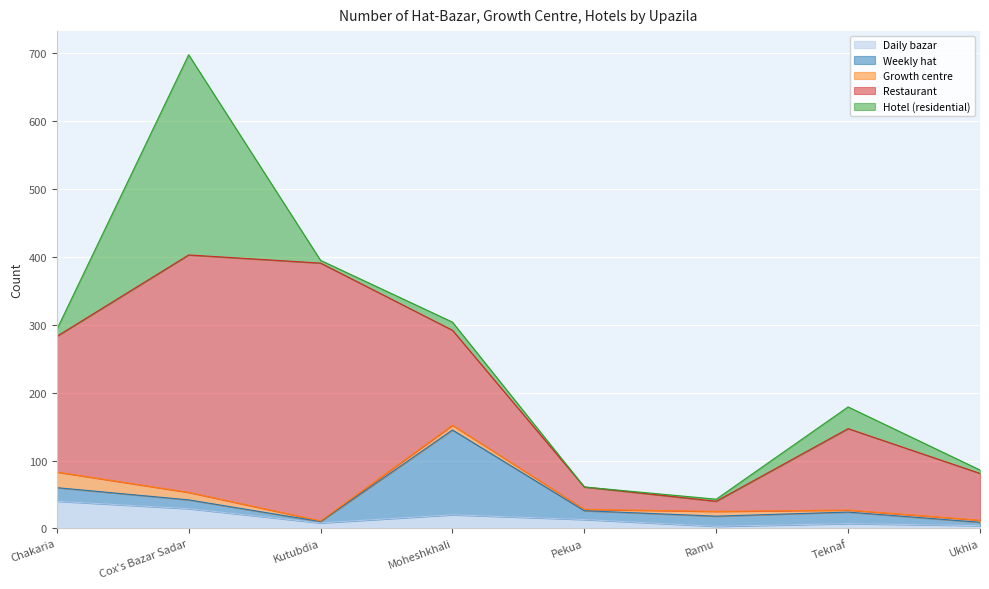

How many times do Hotel (residential) and Weekly hat cross each other?

3